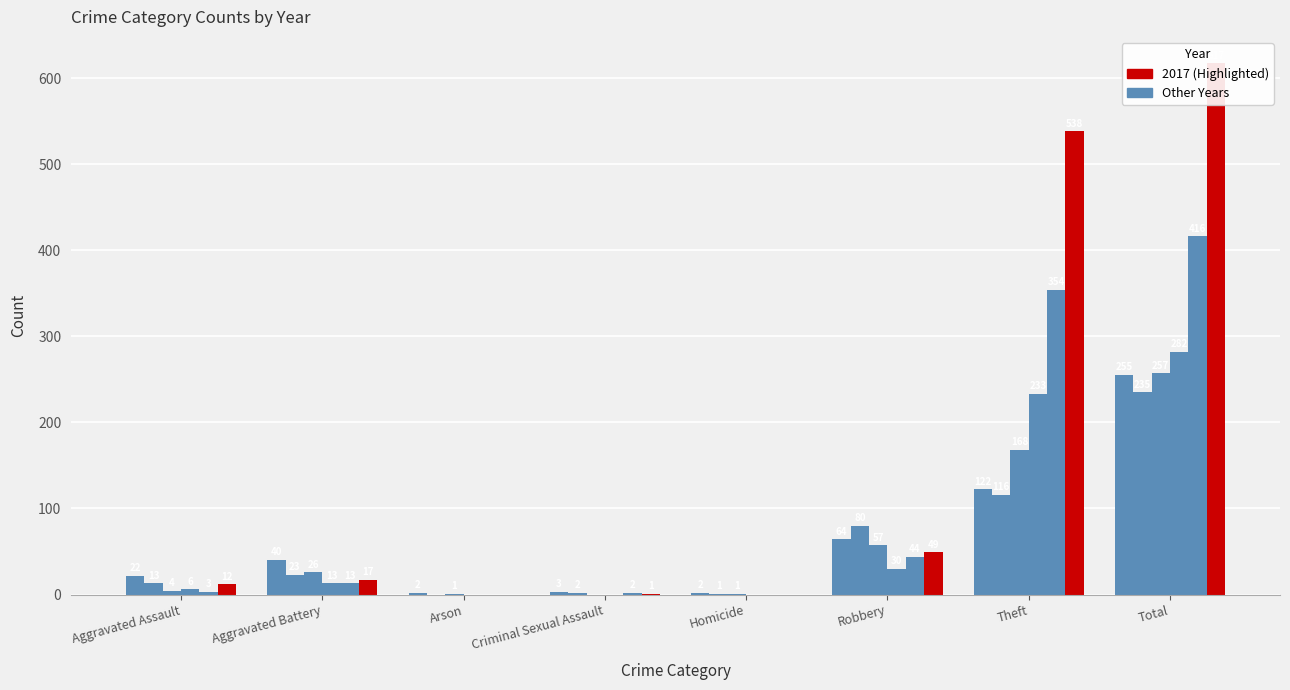

What is the average value of the Other Years series?

64